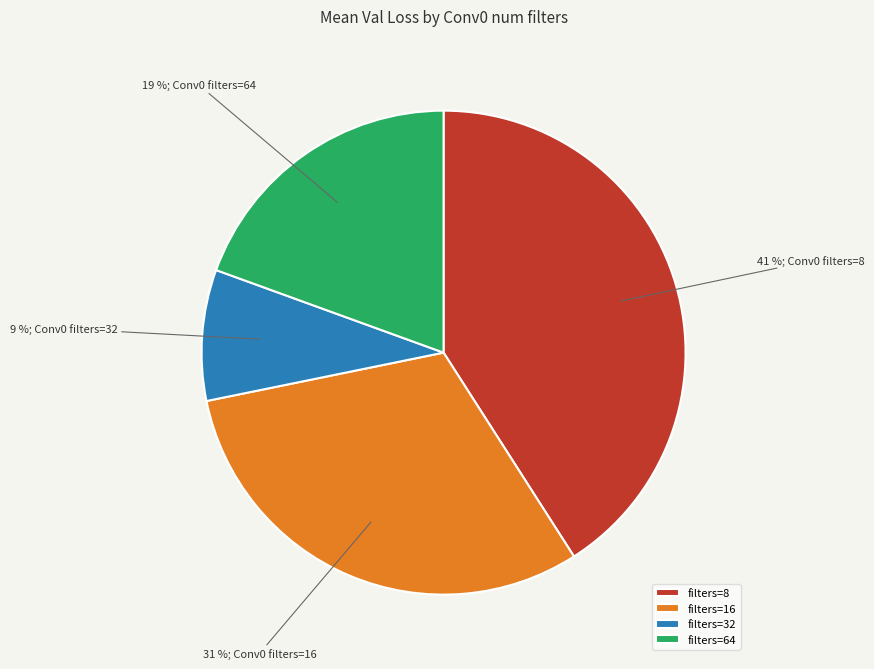

What is the largest slice in the pie chart?

filters=8